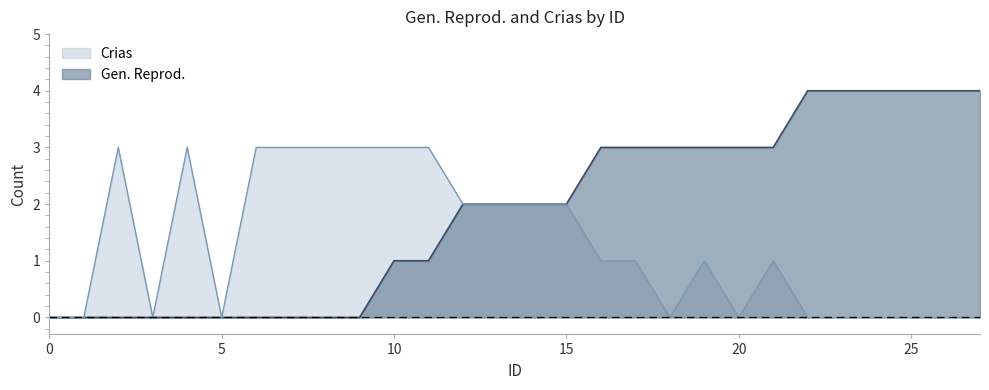

List the labels in order of Crias value, smallest first.

0, 1, 3, 5, 18, 20, 22, 23, 24, 25, 26, 27, 16, 17, 19, 21, 12, 13, 14, 15, 2, 4, 6, 7, 8, 9, 10, 11